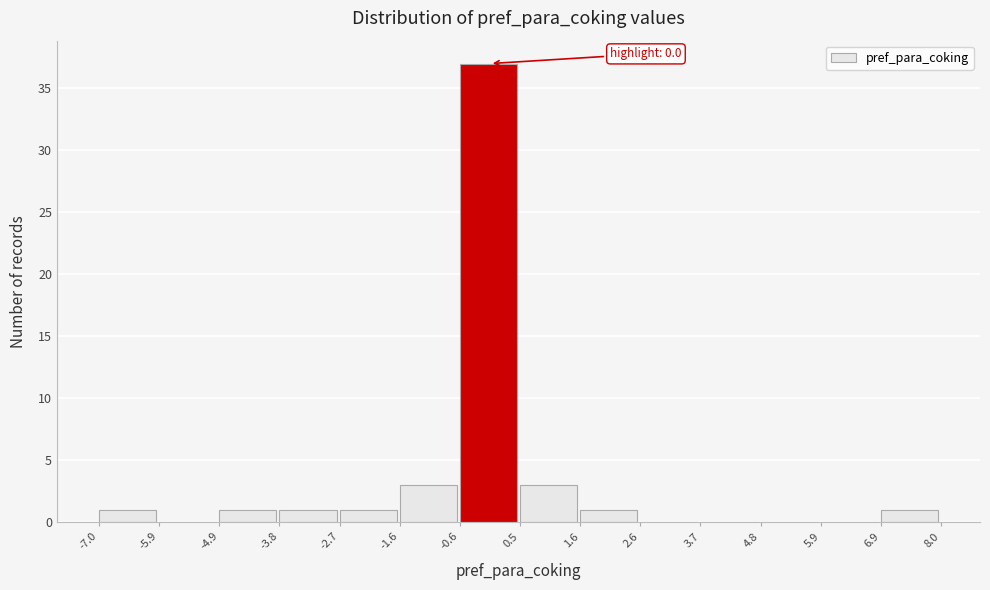

Which range on the x-axis has the tallest bar?

-0.6 to 0.5